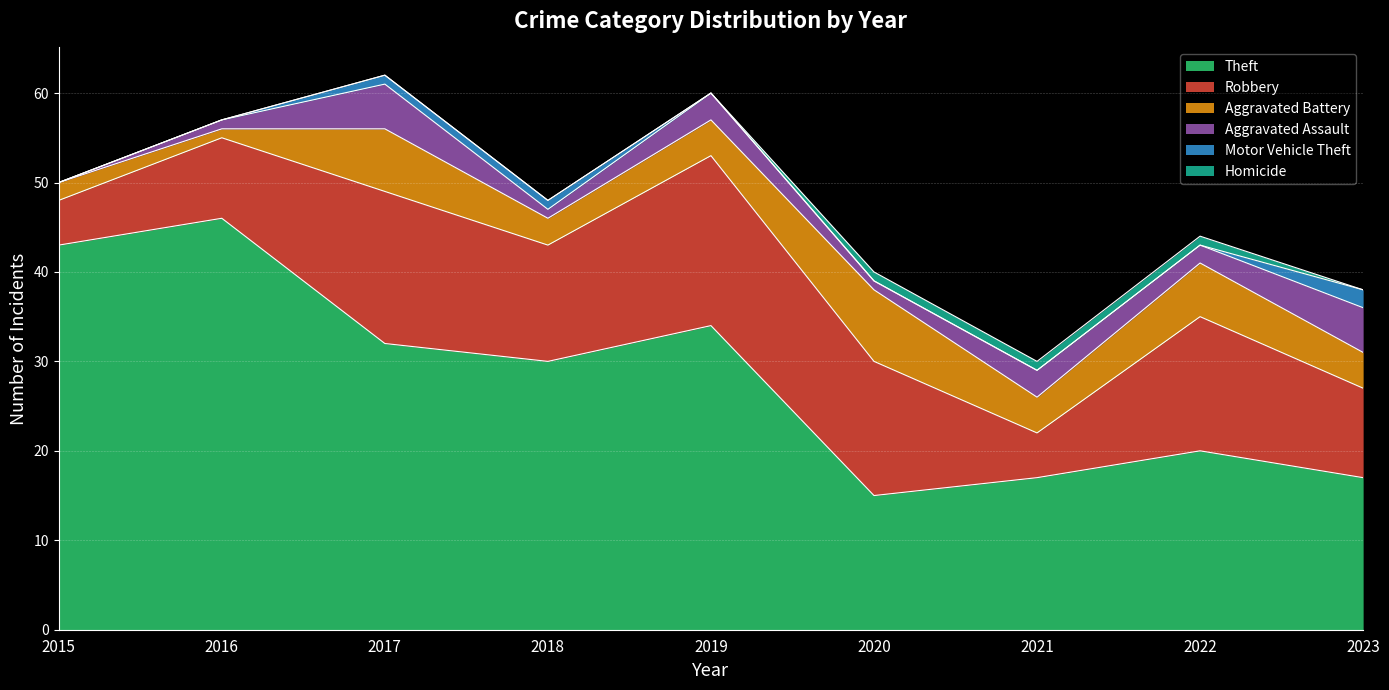

Between 2017 and 2021, which is larger?

2017